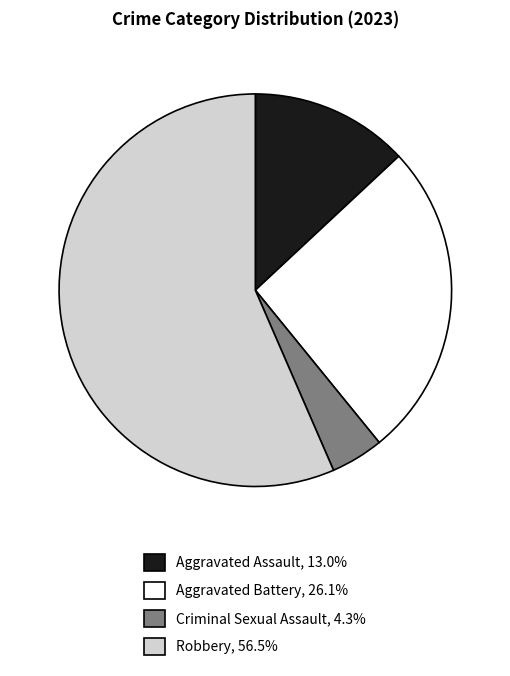

How many segments does this pie chart have?

4